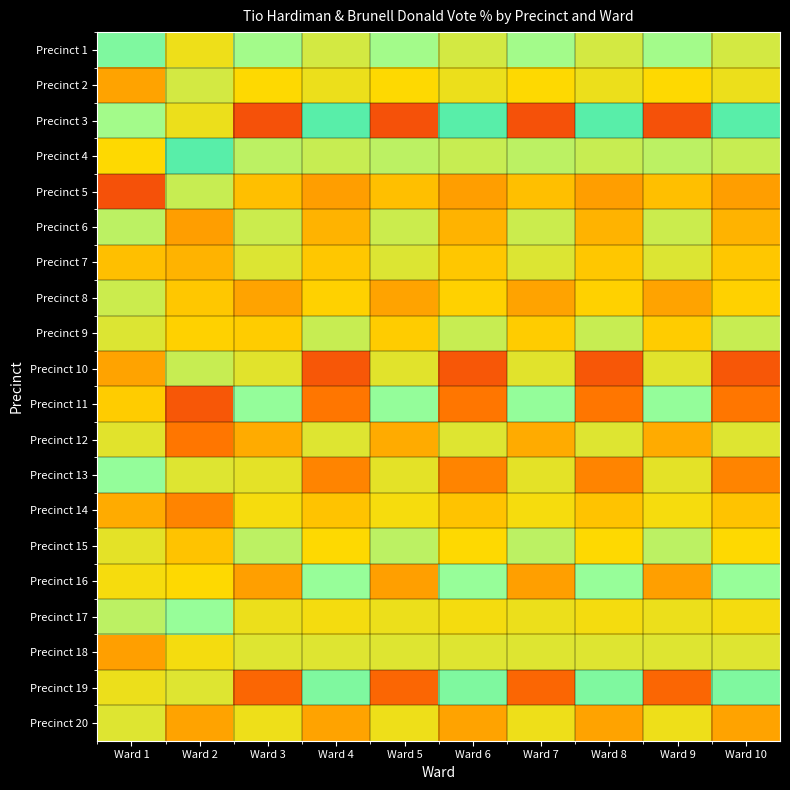

At which category is the sum across all series the highest?

Ward 1